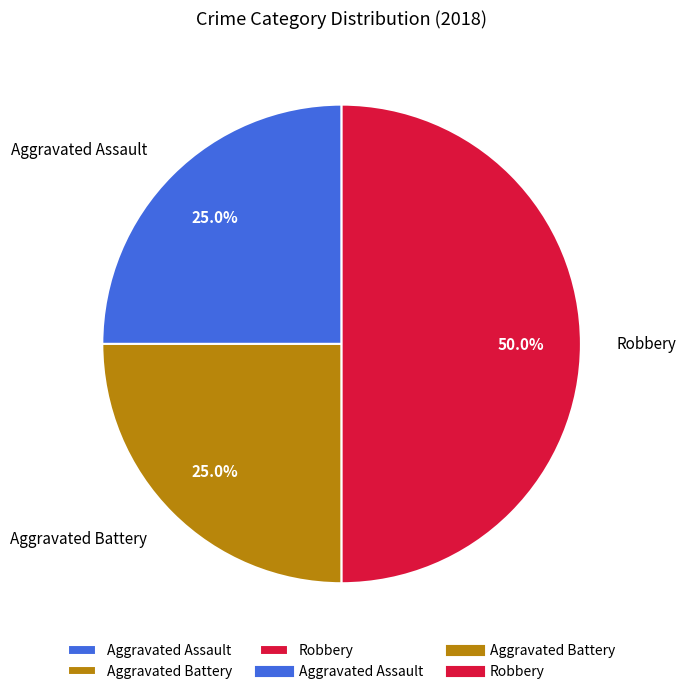

To the nearest percent, what portion does Aggravated Battery represent?

25%